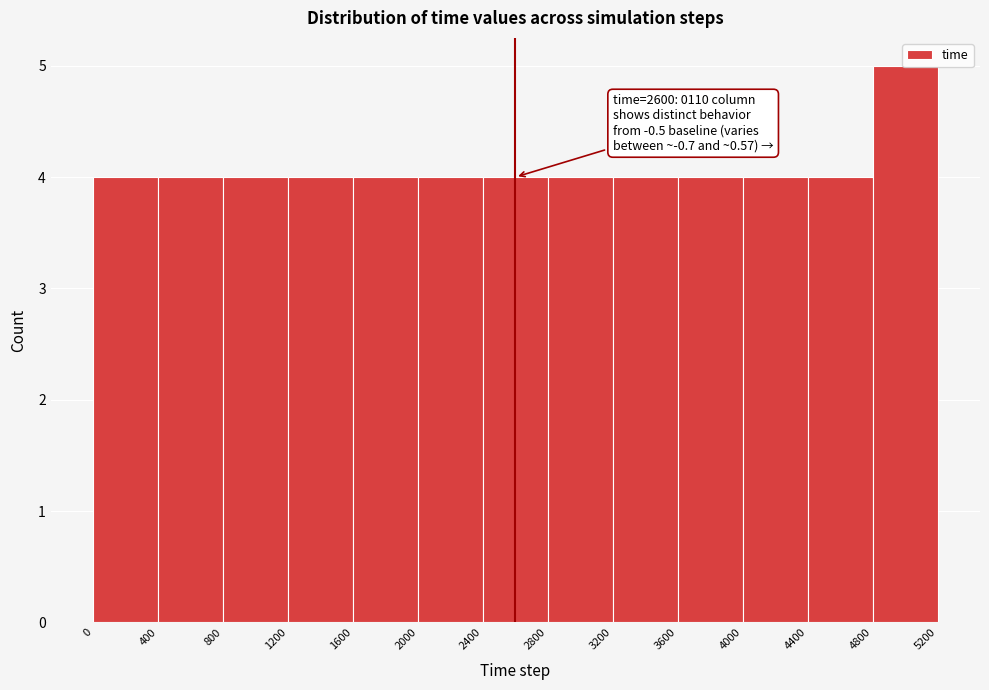

Which range on the x-axis has the tallest bar?

4800 to 5200